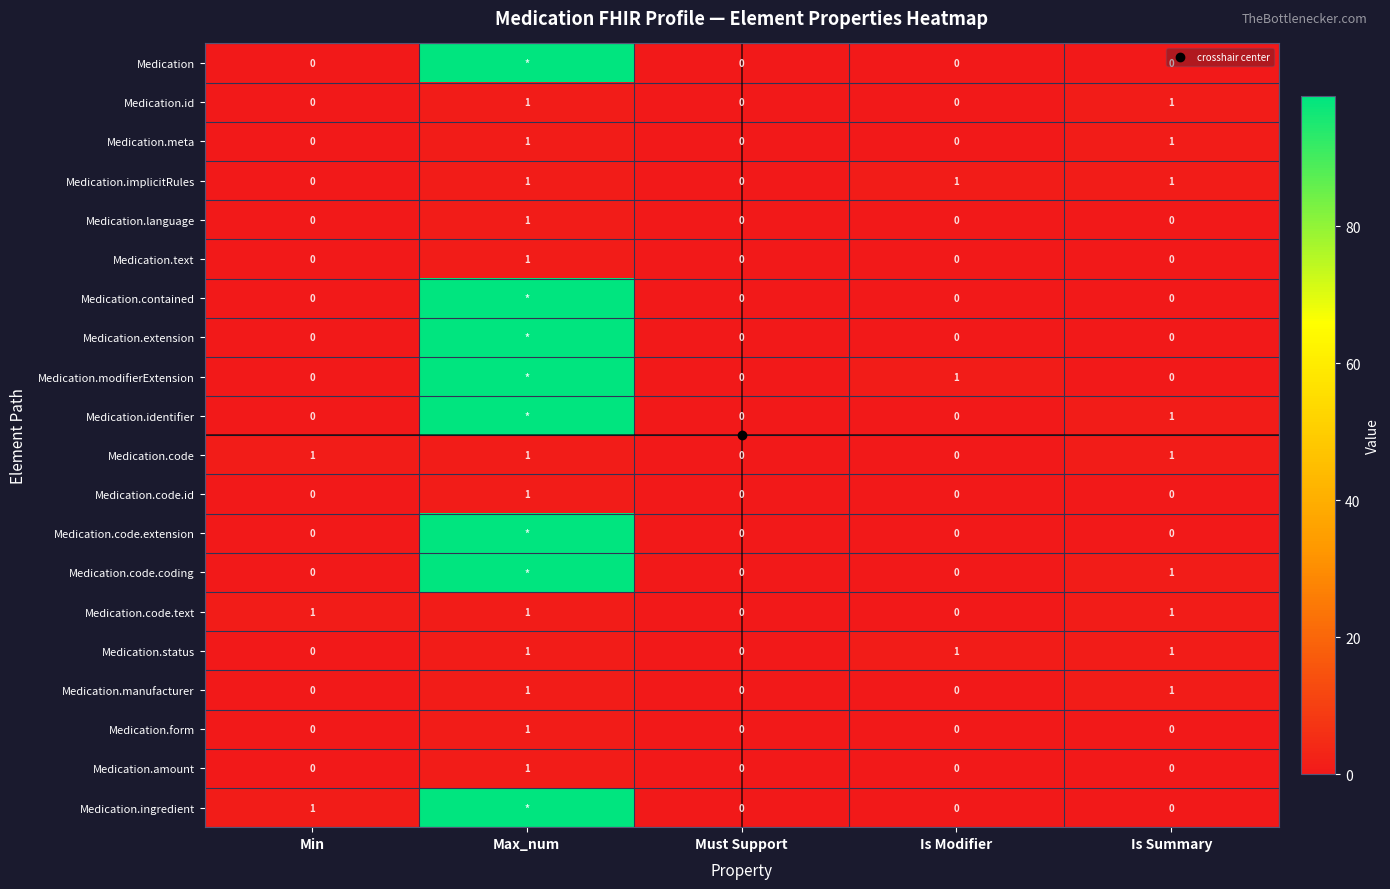

Is the value of Medication.contained at Must Support greater than the value of Medication.code.extension at Must Support?

No